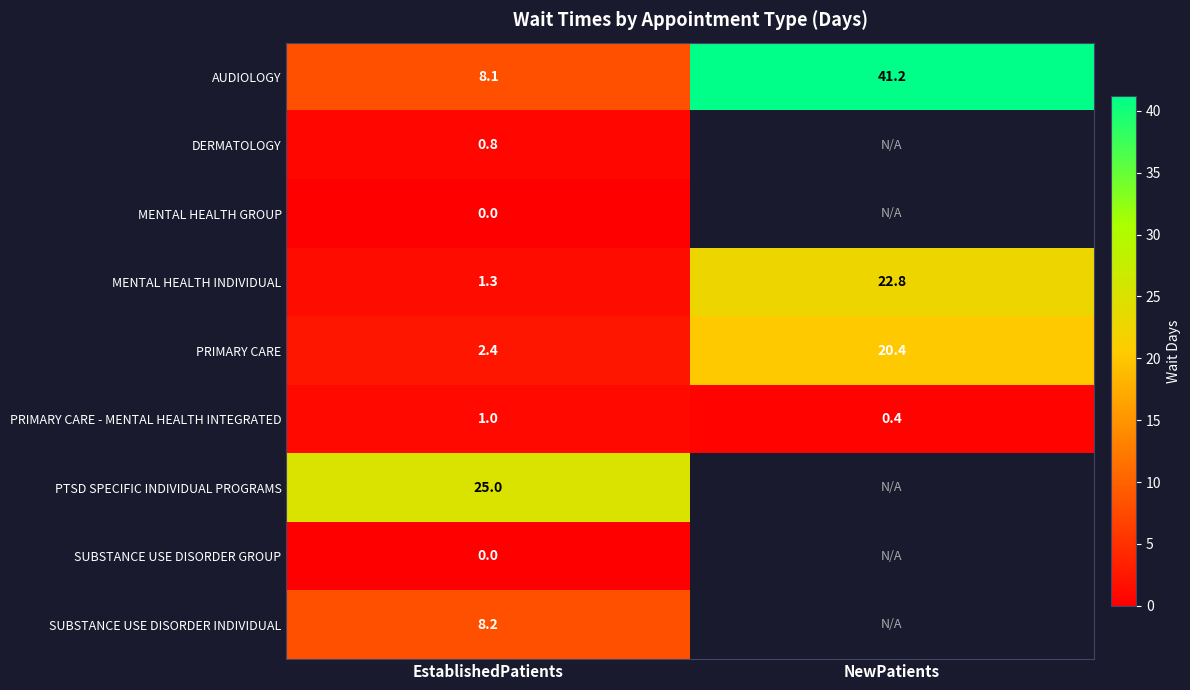

The MENTAL HEALTH INDIVIDUAL series shows 1.3 at EstablishedPatients. True or false?

True